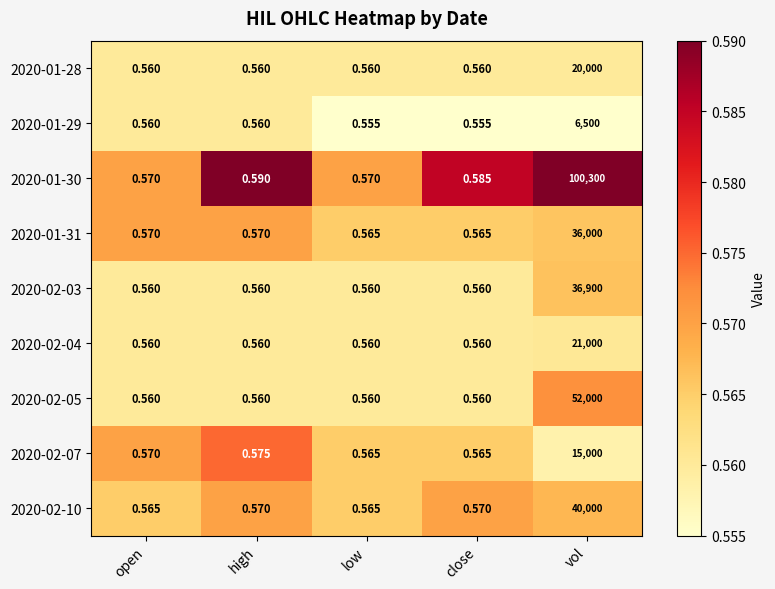

Which category has the highest value in the 2020-02-04 series?

vol